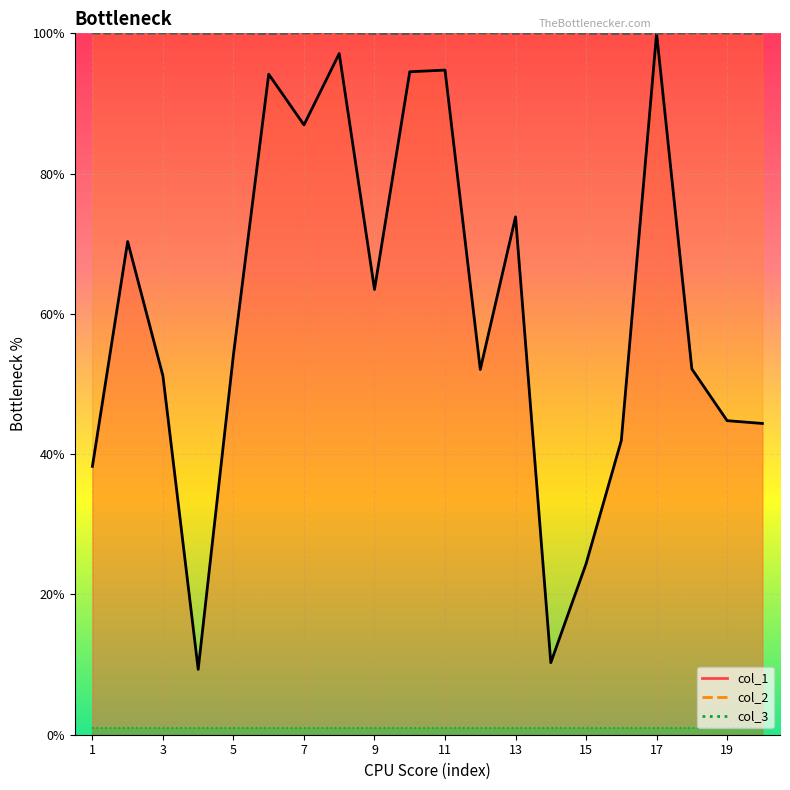

What is the value of the col_2 point at the 12th from the left?

100.0